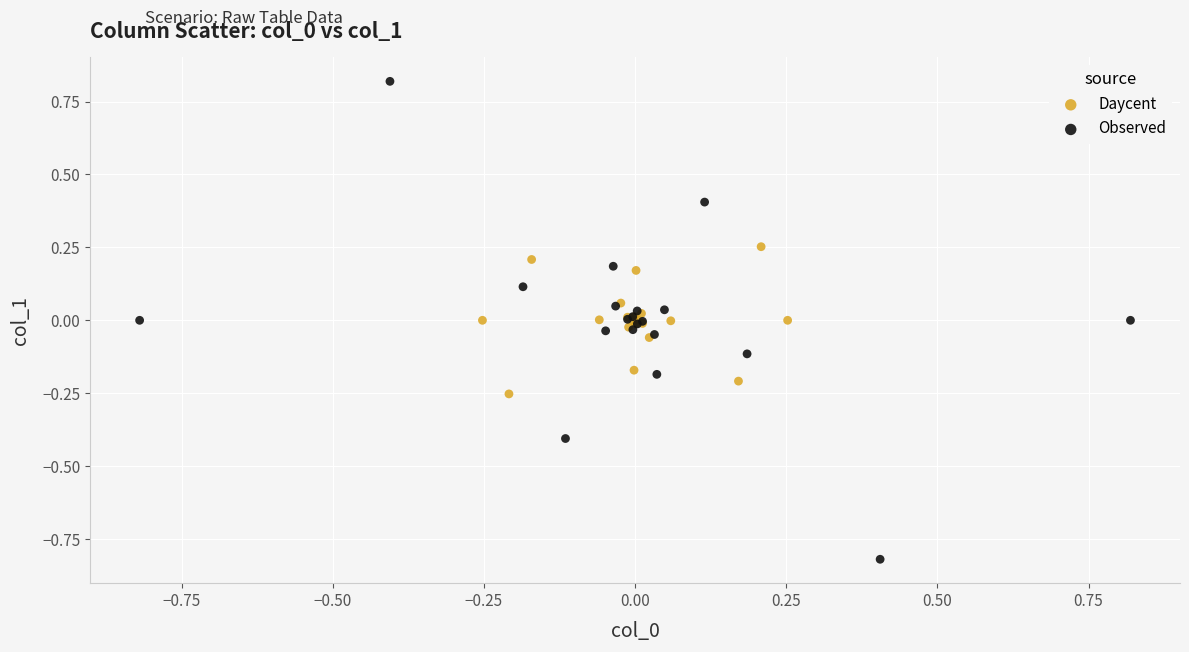

Which series has the largest Y range (max minus min)?

Observed